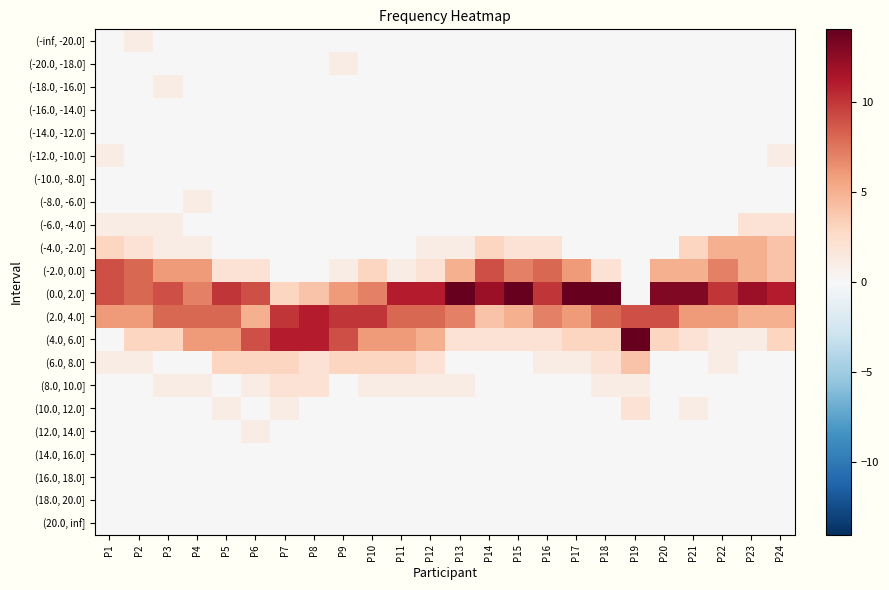

Reading left to right, transcribe all the data shown in this chart.

(-inf, -20.0]: P1=0	P2=1	P3=0	P4=0	P5=0	P6=0	P7=0	P8=0	P9=0	P10=0	P11=0	P12=0	P13=0	P14=0	P15=0	P16=0	P17=0	P18=0	P19=0	P20=0	P21=0	P22=0	P23=0	P24=0
(-20.0, -18.0]: P1=0	P2=0	P3=0	P4=0	P5=0	P6=0	P7=0	P8=0	P9=1	P10=0	P11=0	P12=0	P13=0	P14=0	P15=0	P16=0	P17=0	P18=0	P19=0	P20=0	P21=0	P22=0	P23=0	P24=0
(-18.0, -16.0]: P1=0	P2=0	P3=1	P4=0	P5=0	P6=0	P7=0	P8=0	P9=0	P10=0	P11=0	P12=0	P13=0	P14=0	P15=0	P16=0	P17=0	P18=0	P19=0	P20=0	P21=0	P22=0	P23=0	P24=0
(-16.0, -14.0]: P1=0	P2=0	P3=0	P4=0	P5=0	P6=0	P7=0	P8=0	P9=0	P10=0	P11=0	P12=0	P13=0	P14=0	P15=0	P16=0	P17=0	P18=0	P19=0	P20=0	P21=0	P22=0	P23=0	P24=0
(-14.0, -12.0]: P1=0	P2=0	P3=0	P4=0	P5=0	P6=0	P7=0	P8=0	P9=0	P10=0	P11=0	P12=0	P13=0	P14=0	P15=0	P16=0	P17=0	P18=0	P19=0	P20=0	P21=0	P22=0	P23=0	P24=0
(-12.0, -10.0]: P1=1	P2=0	P3=0	P4=0	P5=0	P6=0	P7=0	P8=0	P9=0	P10=0	P11=0	P12=0	P13=0	P14=0	P15=0	P16=0	P17=0	P18=0	P19=0	P20=0	P21=0	P22=0	P23=0	P24=1
(-10.0, -8.0]: P1=0	P2=0	P3=0	P4=0	P5=0	P6=0	P7=0	P8=0	P9=0	P10=0	P11=0	P12=0	P13=0	P14=0	P15=0	P16=0	P17=0	P18=0	P19=0	P20=0	P21=0	P22=0	P23=0	P24=0
(-8.0, -6.0]: P1=0	P2=0	P3=0	P4=1	P5=0	P6=0	P7=0	P8=0	P9=0	P10=0	P11=0	P12=0	P13=0	P14=0	P15=0	P16=0	P17=0	P18=0	P19=0	P20=0	P21=0	P22=0	P23=0	P24=0
(-6.0, -4.0]: P1=1	P2=1	P3=1	P4=0	P5=0	P6=0	P7=0	P8=0	P9=0	P10=0	P11=0	P12=0	P13=0	P14=0	P15=0	P16=0	P17=0	P18=0	P19=0	P20=0	P21=0	P22=0	P23=2	P24=2
(-4.0, -2.0]: P1=3	P2=2	P3=1	P4=1	P5=0	P6=0	P7=0	P8=0	P9=0	P10=0	P11=0	P12=1	P13=1	P14=3	P15=2	P16=2	P17=0	P18=0	P19=0	P20=0	P21=3	P22=5	P23=5	P24=4
(-2.0, 0.0]: P1=9	P2=8	P3=6	P4=6	P5=2	P6=2	P7=0	P8=0	P9=1	P10=3	P11=1	P12=2	P13=5	P14=9	P15=7	P16=8	P17=6	P18=2	P19=0	P20=5	P21=5	P22=7	P23=5	P24=4
(0.0, 2.0]: P1=9	P2=8	P3=9	P4=7	P5=10	P6=9	P7=3	P8=4	P9=6	P10=7	P11=11	P12=11	P13=14	P14=12	P15=14	P16=10	P17=14	P18=14	P19=0	P20=13	P21=13	P22=10	P23=12	P24=11
(2.0, 4.0]: P1=6	P2=6	P3=8	P4=8	P5=8	P6=5	P7=10	P8=11	P9=10	P10=10	P11=8	P12=8	P13=7	P14=4	P15=5	P16=7	P17=6	P18=8	P19=9	P20=9	P21=6	P22=6	P23=5	P24=5
(4.0, 6.0]: P1=0	P2=3	P3=3	P4=6	P5=6	P6=9	P7=11	P8=11	P9=9	P10=6	P11=6	P12=5	P13=2	P14=2	P15=2	P16=2	P17=3	P18=3	P19=14	P20=3	P21=2	P22=1	P23=1	P24=3
(6.0, 8.0]: P1=1	P2=1	P3=0	P4=0	P5=3	P6=3	P7=3	P8=2	P9=3	P10=3	P11=3	P12=2	P13=0	P14=0	P15=0	P16=1	P17=1	P18=2	P19=4	P20=0	P21=0	P22=1	P23=0	P24=0
(8.0, 10.0]: P1=0	P2=0	P3=1	P4=1	P5=0	P6=1	P7=2	P8=2	P9=0	P10=1	P11=1	P12=1	P13=1	P14=0	P15=0	P16=0	P17=0	P18=1	P19=1	P20=0	P21=0	P22=0	P23=0	P24=0
(10.0, 12.0]: P1=0	P2=0	P3=0	P4=0	P5=1	P6=0	P7=1	P8=0	P9=0	P10=0	P11=0	P12=0	P13=0	P14=0	P15=0	P16=0	P17=0	P18=0	P19=2	P20=0	P21=1	P22=0	P23=0	P24=0
(12.0, 14.0]: P1=0	P2=0	P3=0	P4=0	P5=0	P6=1	P7=0	P8=0	P9=0	P10=0	P11=0	P12=0	P13=0	P14=0	P15=0	P16=0	P17=0	P18=0	P19=0	P20=0	P21=0	P22=0	P23=0	P24=0
(14.0, 16.0]: P1=0	P2=0	P3=0	P4=0	P5=0	P6=0	P7=0	P8=0	P9=0	P10=0	P11=0	P12=0	P13=0	P14=0	P15=0	P16=0	P17=0	P18=0	P19=0	P20=0	P21=0	P22=0	P23=0	P24=0
(16.0, 18.0]: P1=0	P2=0	P3=0	P4=0	P5=0	P6=0	P7=0	P8=0	P9=0	P10=0	P11=0	P12=0	P13=0	P14=0	P15=0	P16=0	P17=0	P18=0	P19=0	P20=0	P21=0	P22=0	P23=0	P24=0
(18.0, 20.0]: P1=0	P2=0	P3=0	P4=0	P5=0	P6=0	P7=0	P8=0	P9=0	P10=0	P11=0	P12=0	P13=0	P14=0	P15=0	P16=0	P17=0	P18=0	P19=0	P20=0	P21=0	P22=0	P23=0	P24=0
(20.0, inf]: P1=0	P2=0	P3=0	P4=0	P5=0	P6=0	P7=0	P8=0	P9=0	P10=0	P11=0	P12=0	P13=0	P14=0	P15=0	P16=0	P17=0	P18=0	P19=0	P20=0	P21=0	P22=0	P23=0	P24=0